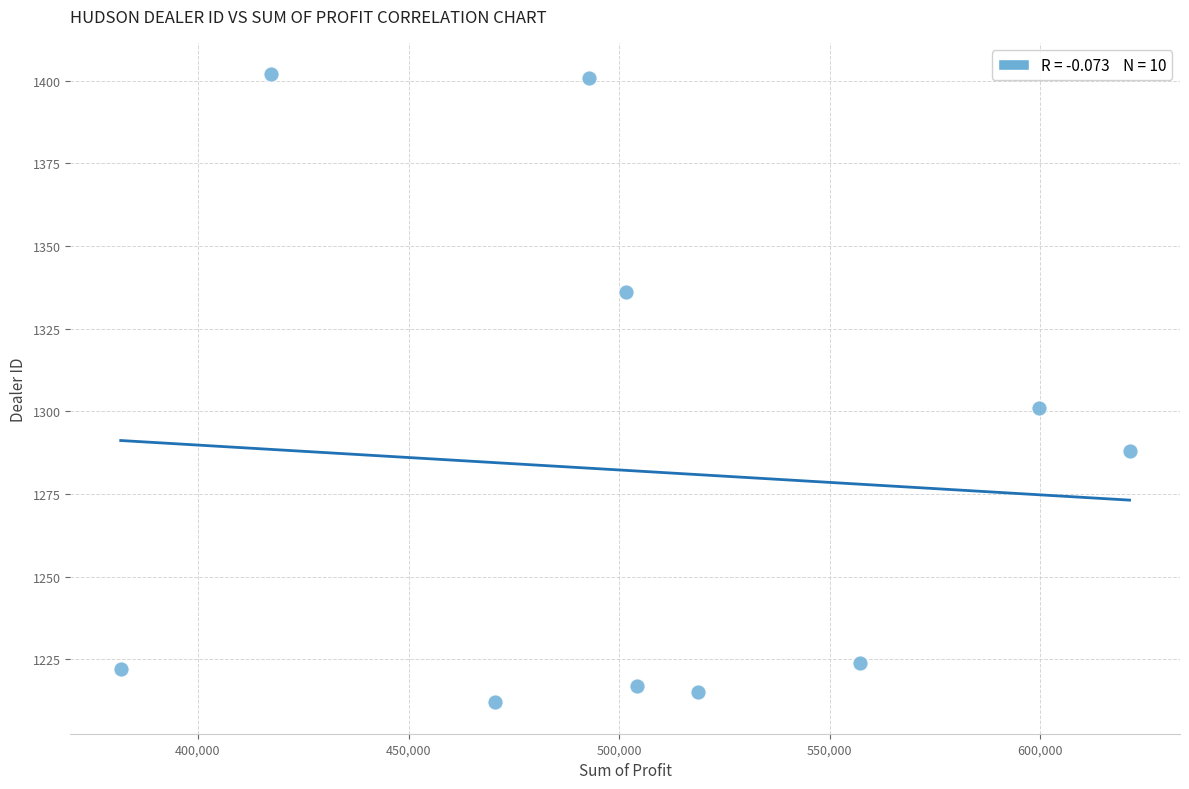

What Y value in the scatter plot is closest to 1307?

1301